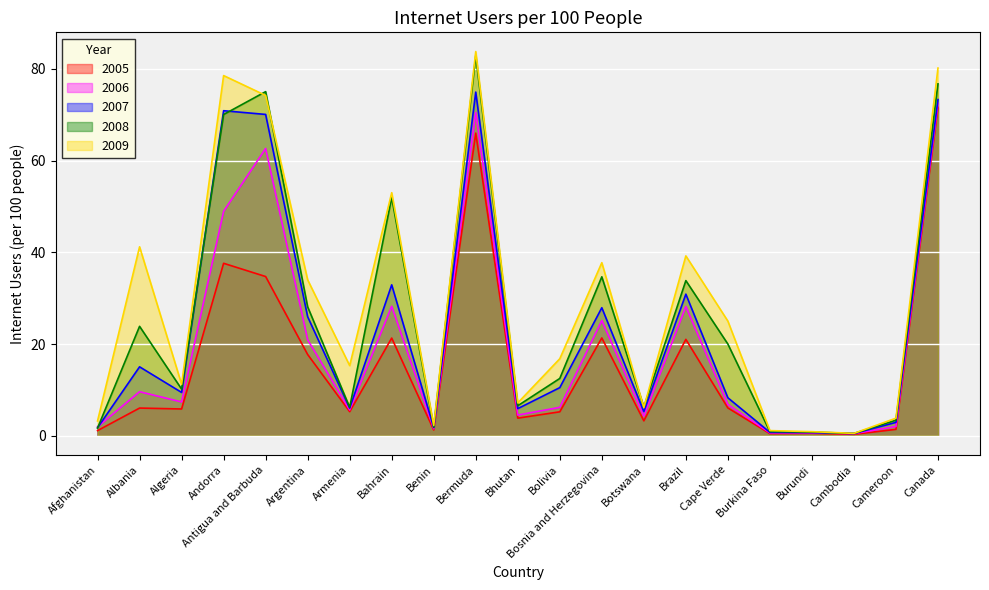

Reading left to right, list all the values displayed in this chart.

2005: 1.1	6.0	5.8	37.6	34.7	17.7	5.3	21.3	1.3	66.0	3.8	5.2	21.3	3.3	21.0	6.1	0.5	0.5	0.3	1.4	71.6
2006: 1.9	9.6	7.4	48.9	62.6	20.9	5.6	28.2	1.5	70.5	4.5	6.2	25.1	4.3	28.2	6.8	0.6	0.7	0.5	2.0	72.5
2007: 1.8	15.0	9.5	70.9	70.1	25.9	6.0	32.9	1.8	74.9	5.9	10.5	27.9	5.3	30.9	8.3	0.8	0.7	0.5	2.9	73.3
2008: 1.7	23.9	10.2	70.0	75.0	28.1	6.2	52.0	1.9	82.9	6.5	12.5	34.7	6.2	33.8	20.0	0.9	0.8	0.5	3.4	76.7
2009: 3.2	41.2	11.2	78.5	74.2	34.0	15.3	53.0	2.2	83.8	7.2	16.8	37.7	6.2	39.2	25.0	1.1	0.9	0.5	3.8	80.2